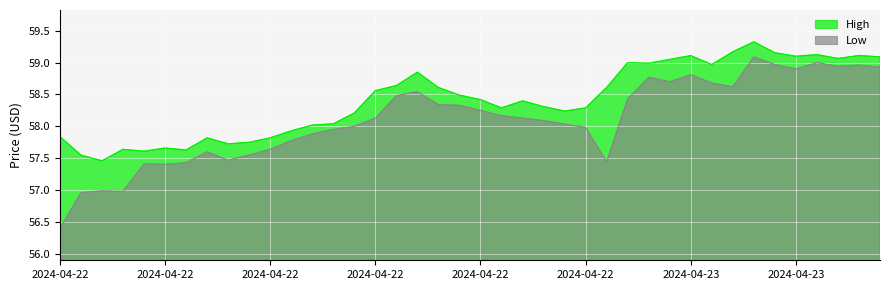

At which category does High reach its first local valley?

2024-04-22 10:00